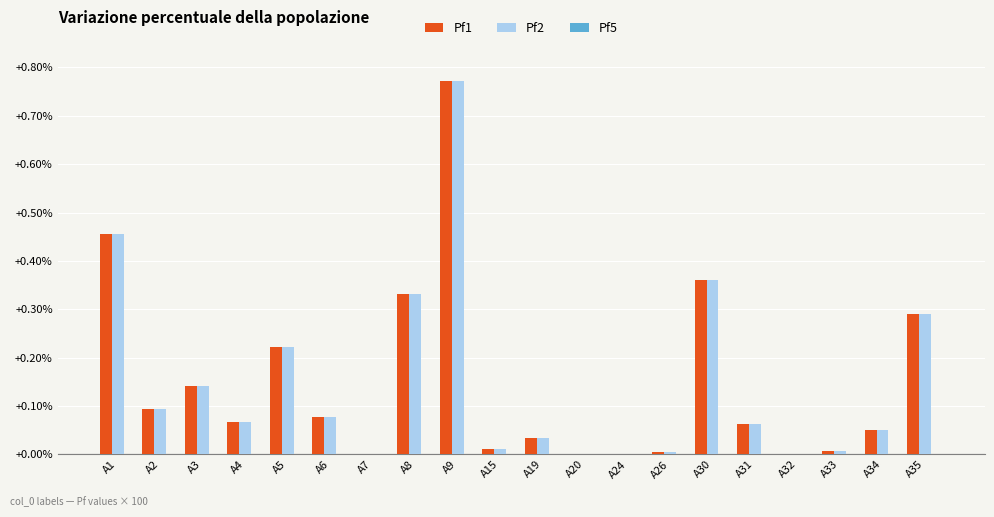

At which category is the sum across all series the highest?

A9